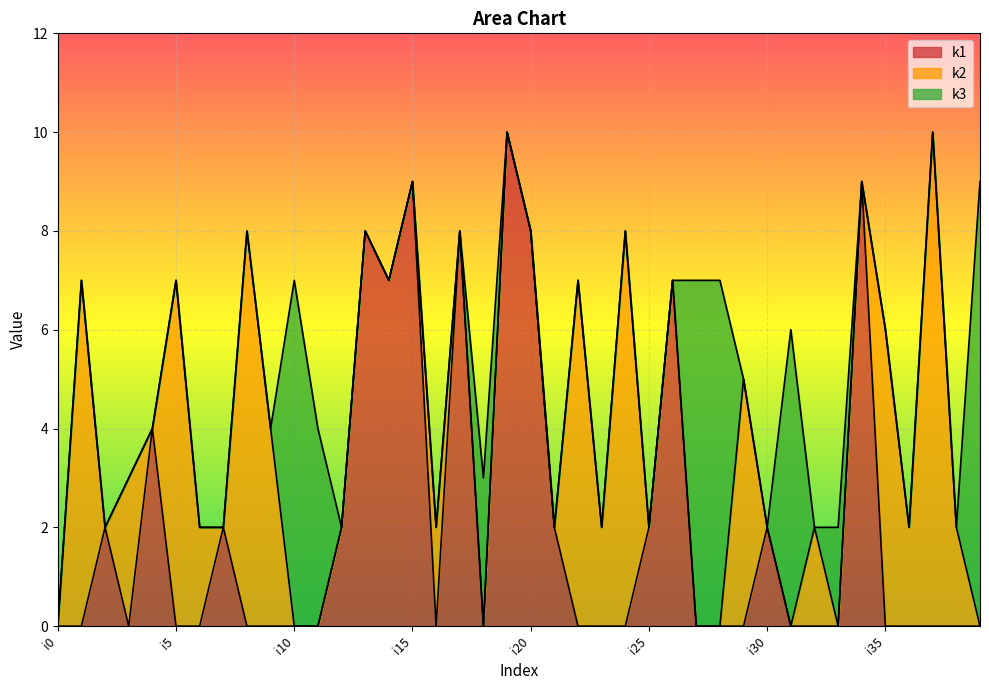

The k1 series shows 0 at i29. True or false?

True